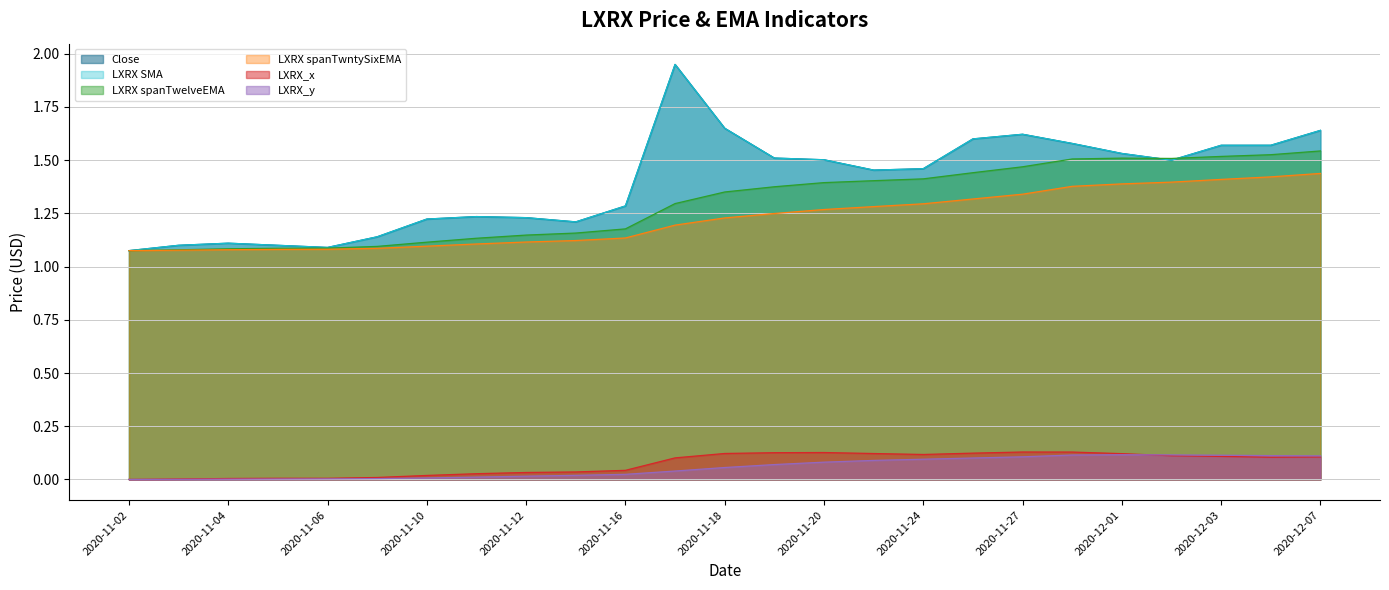

How many interior local peaks does the LXRX SMA series have?

4